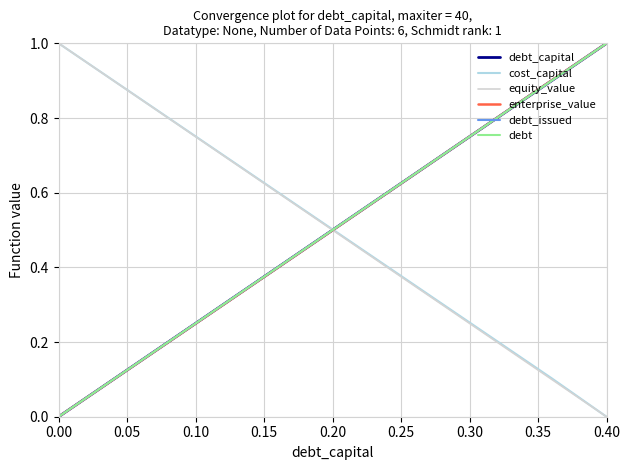

How many distinct data groups are displayed?

6